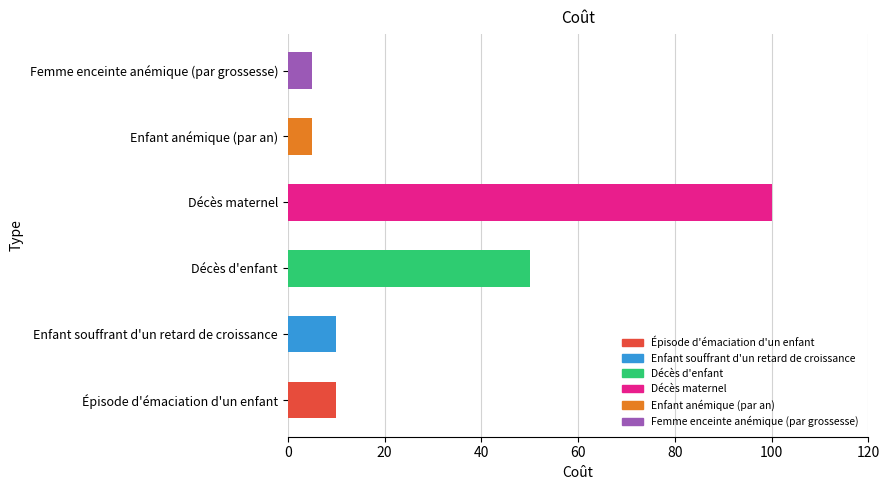

The value at Épisode d'émaciation d'un enfant is 10. True or false?

True